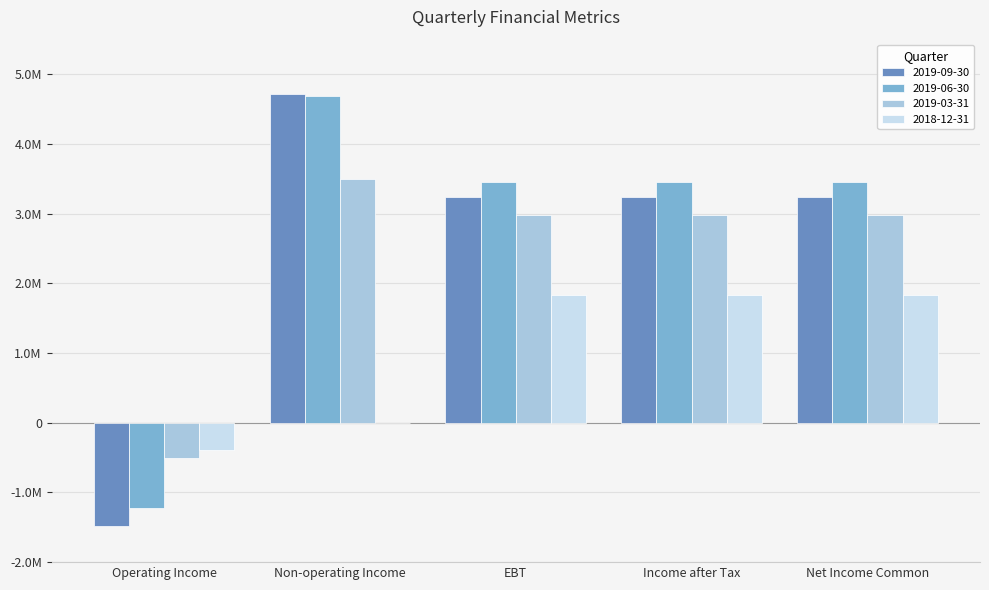

Which has a higher value, Net Income Common or Income after Tax?

Net Income Common